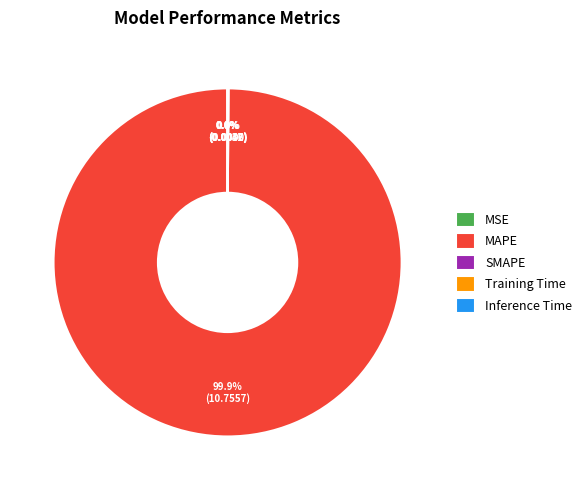

To the nearest percent, what is the difference between the largest and smallest slice percentages?

100%